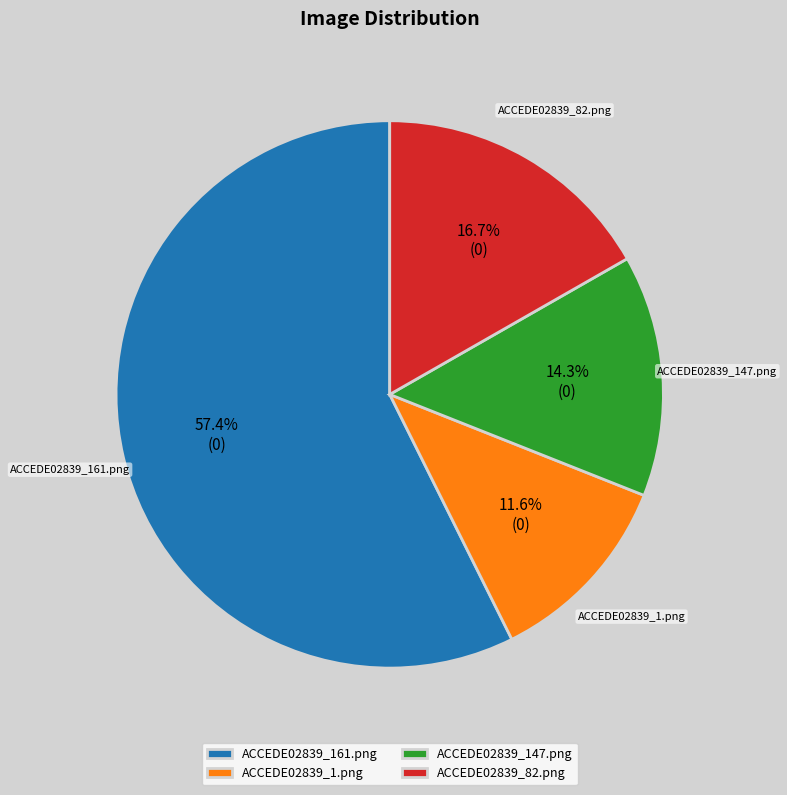

Do ACCEDE02839_1.png and ACCEDE02839_82.png together represent more than half of the pie?

No